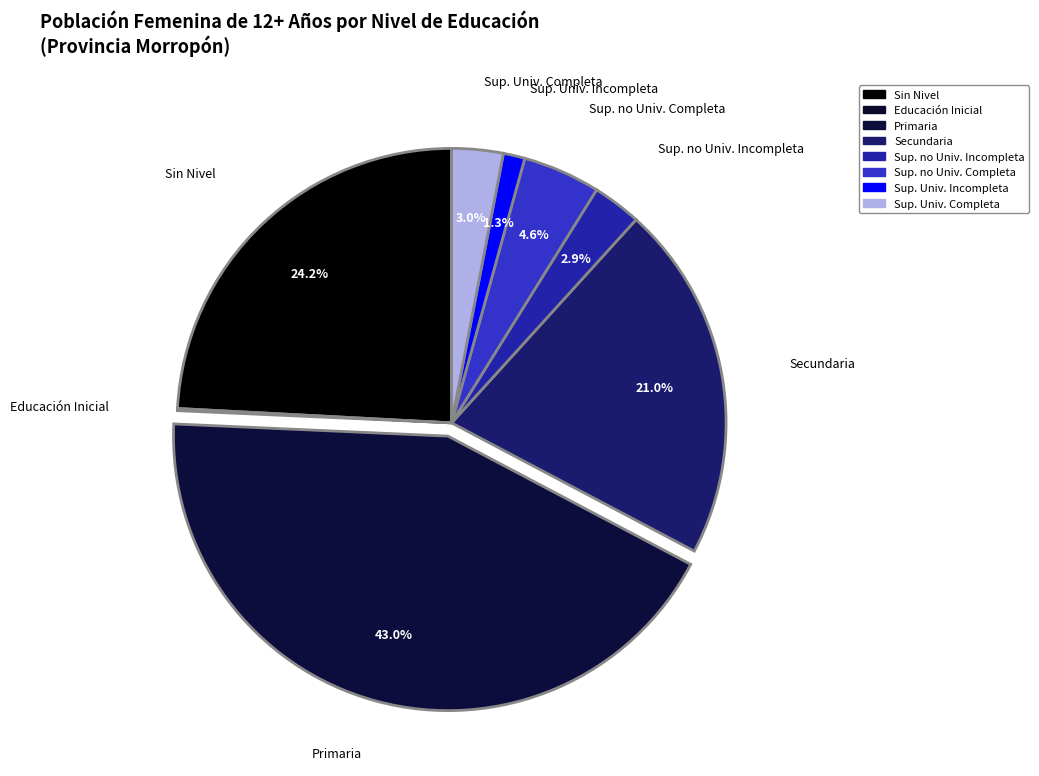

The Sup. no Univ. Completa slice represents 12% of the pie. True or false?

False